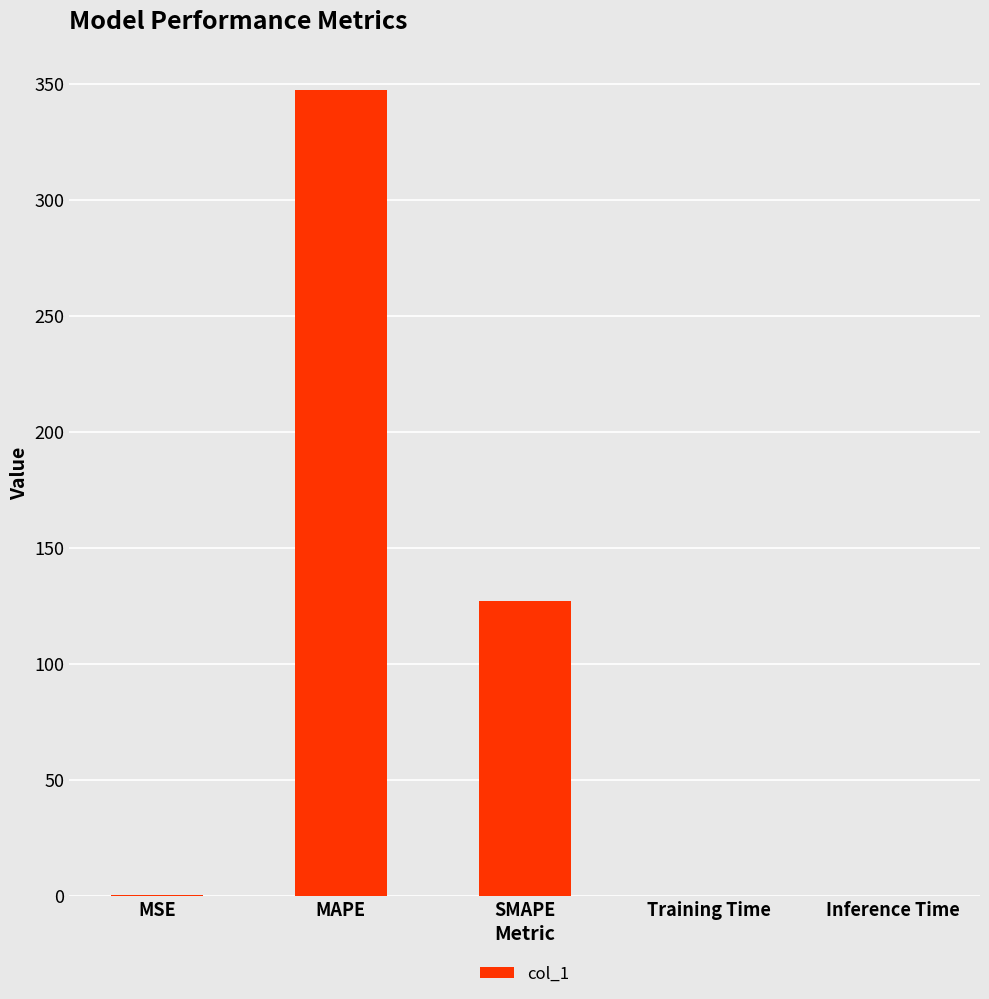

Is it true that the value at MAPE is 347.2?

True